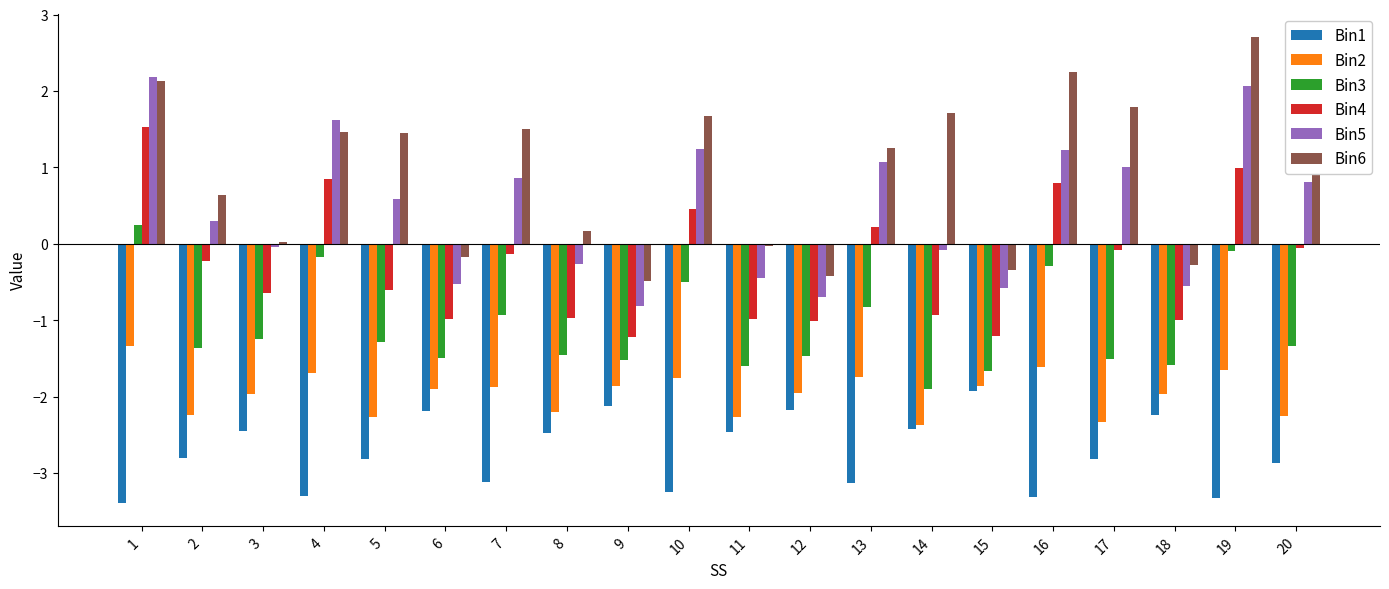

Which category has the highest value in the Bin3 series?

1